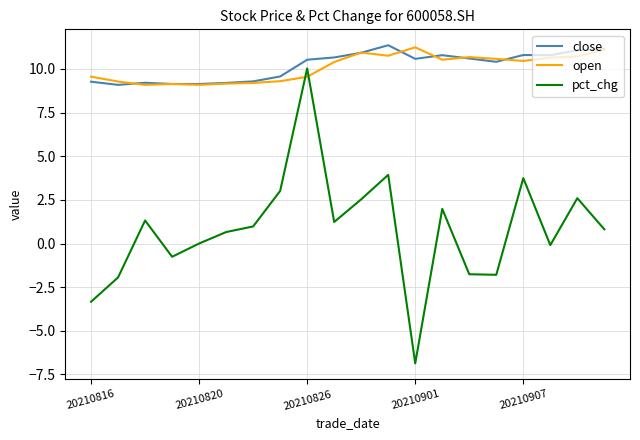

True or false: close and pct_chg intersect in this chart.

False